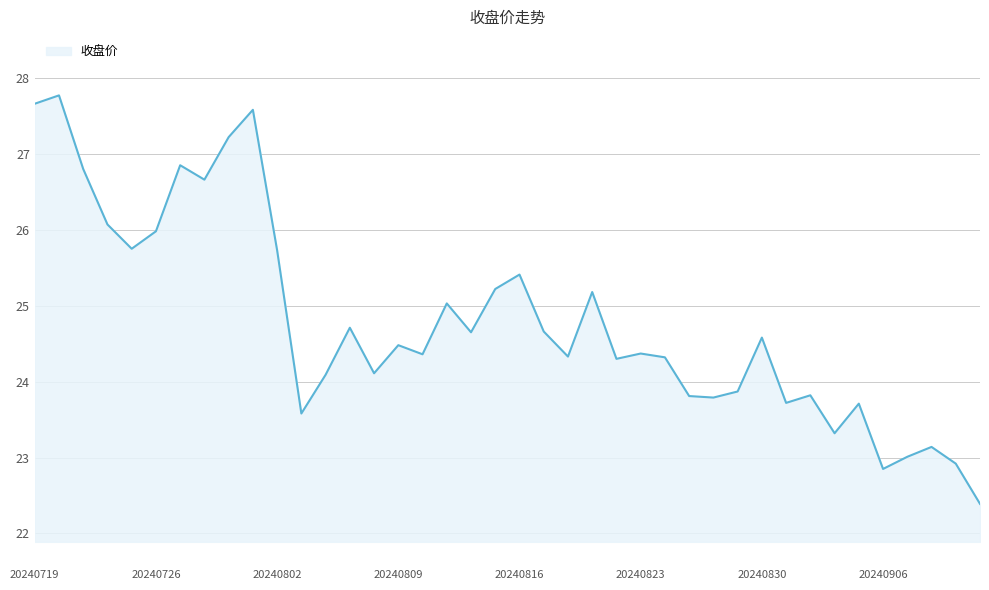

What is the minimum value shown in the chart?

22.4